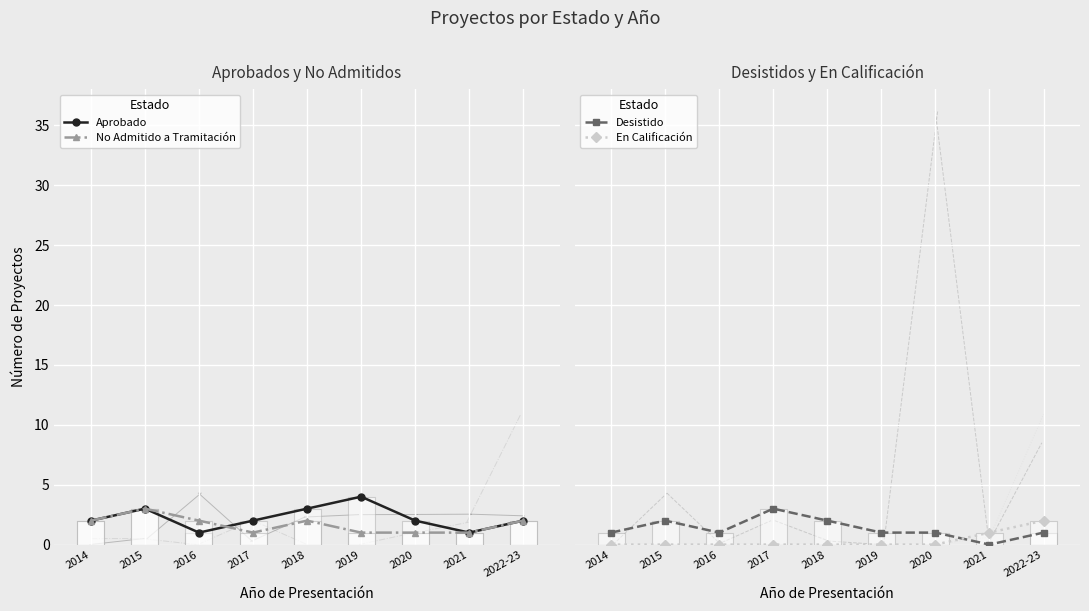

Which has a higher value, 2022-23 or 2021?

2022-23